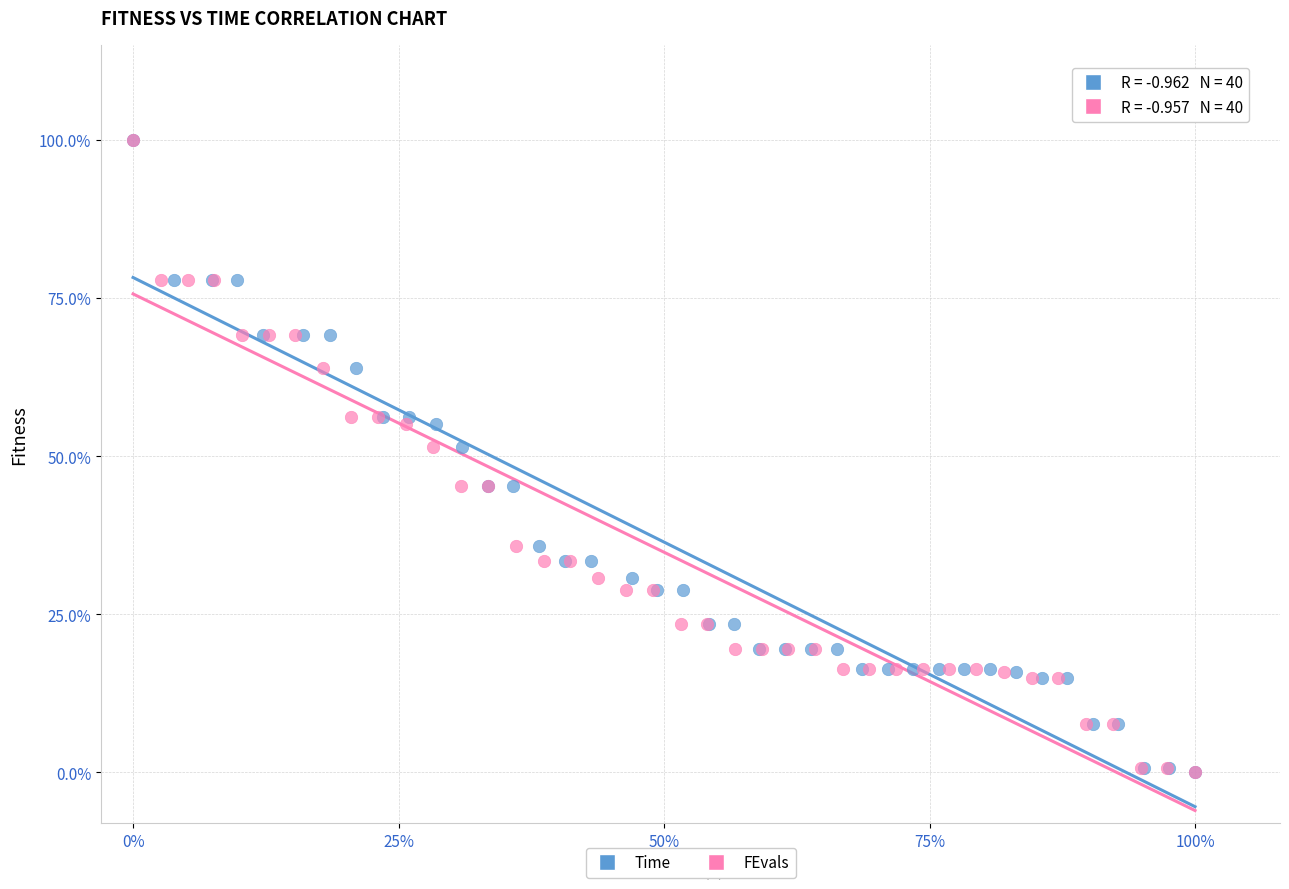

What are all the series names shown in the legend?

Time, FEvals